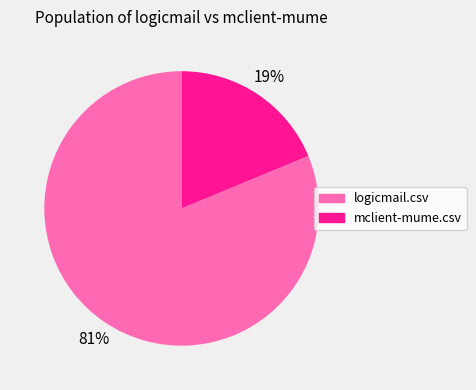

Which has a higher value, logicmail.csv or mclient-mume.csv?

logicmail.csv